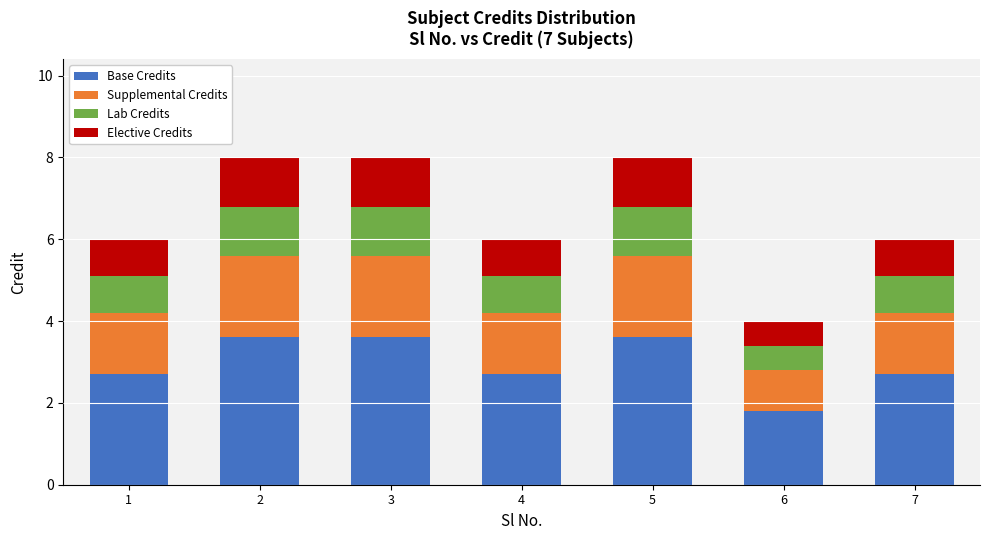

Is it true that Base Credits equals 1.6 at 3?

False